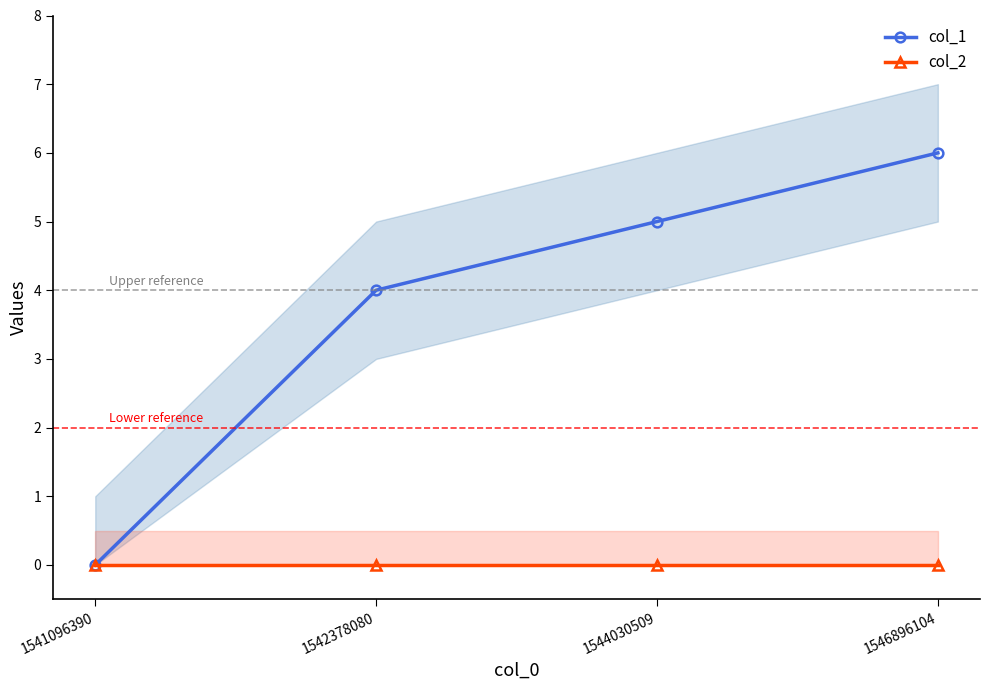

Which has a higher value, 1544030509 or 1541096390?

1544030509